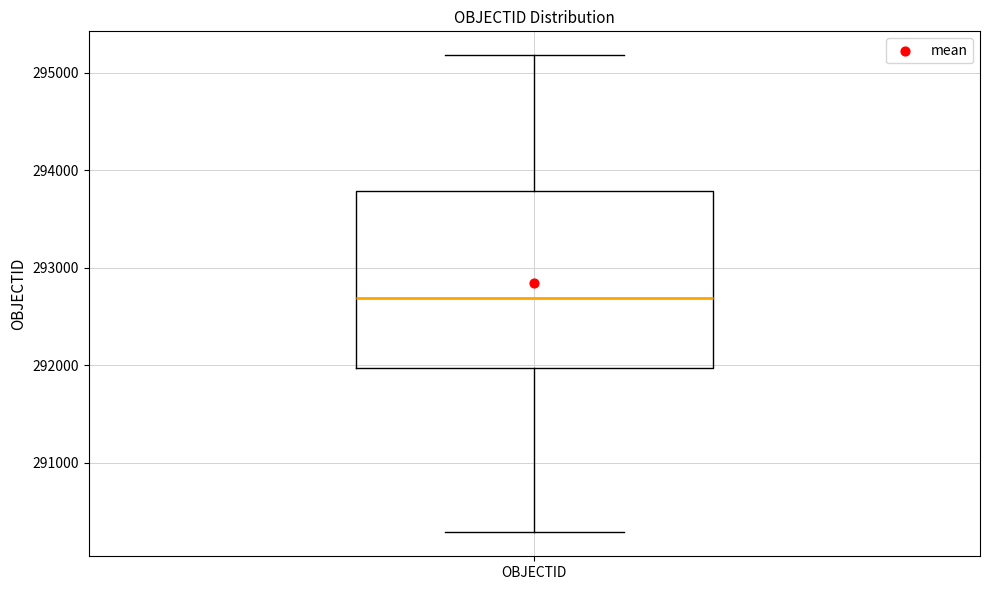

Read this box plot against the y-axis: the position of the median line, the range covered by the box, and the ends of both whiskers. The values are not printed on the chart, so give them approximately, as read against the axis.

median 292700, box 292000 to 293800, whiskers 290300 to 295200